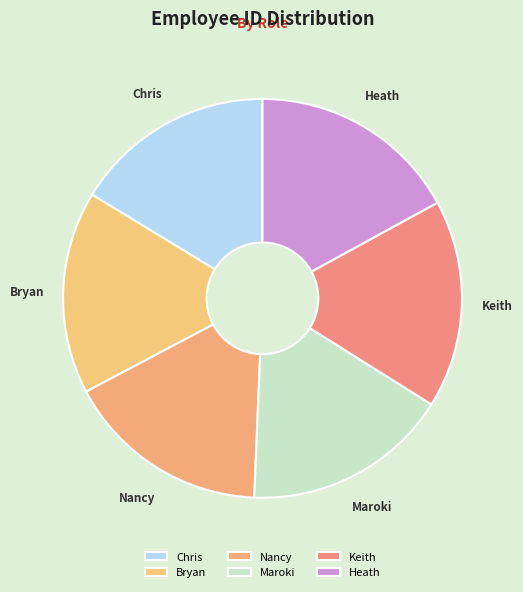

Which has a higher value, Heath or Bryan?

Heath